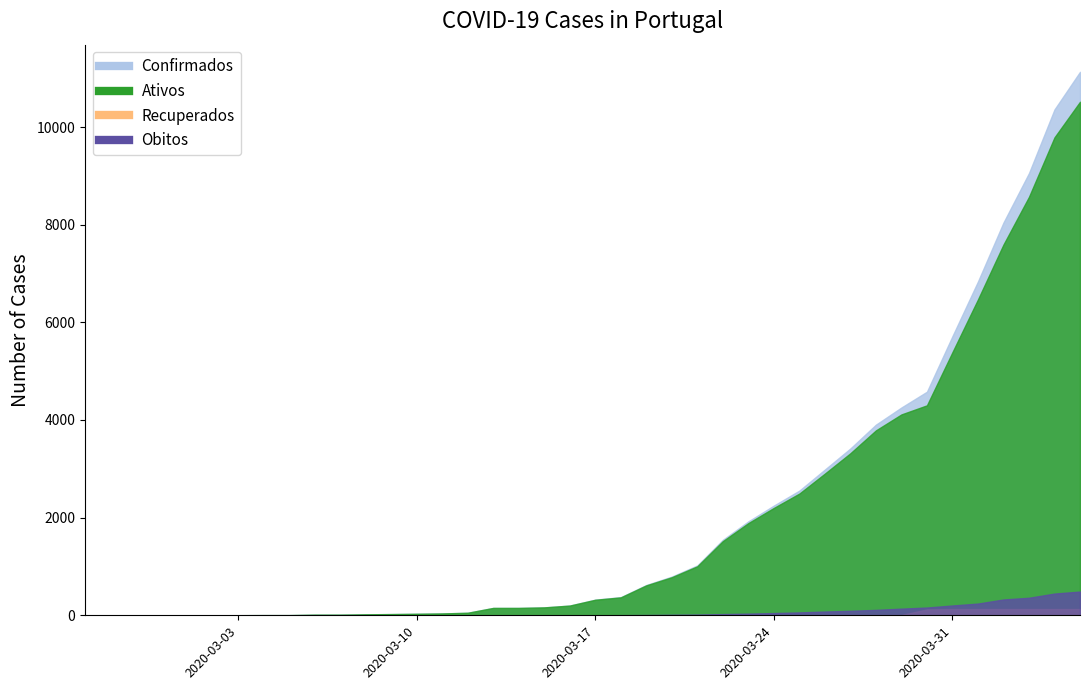

What is the approximate value of Confirmados at 2020-03-07, to the nearest 10?

10